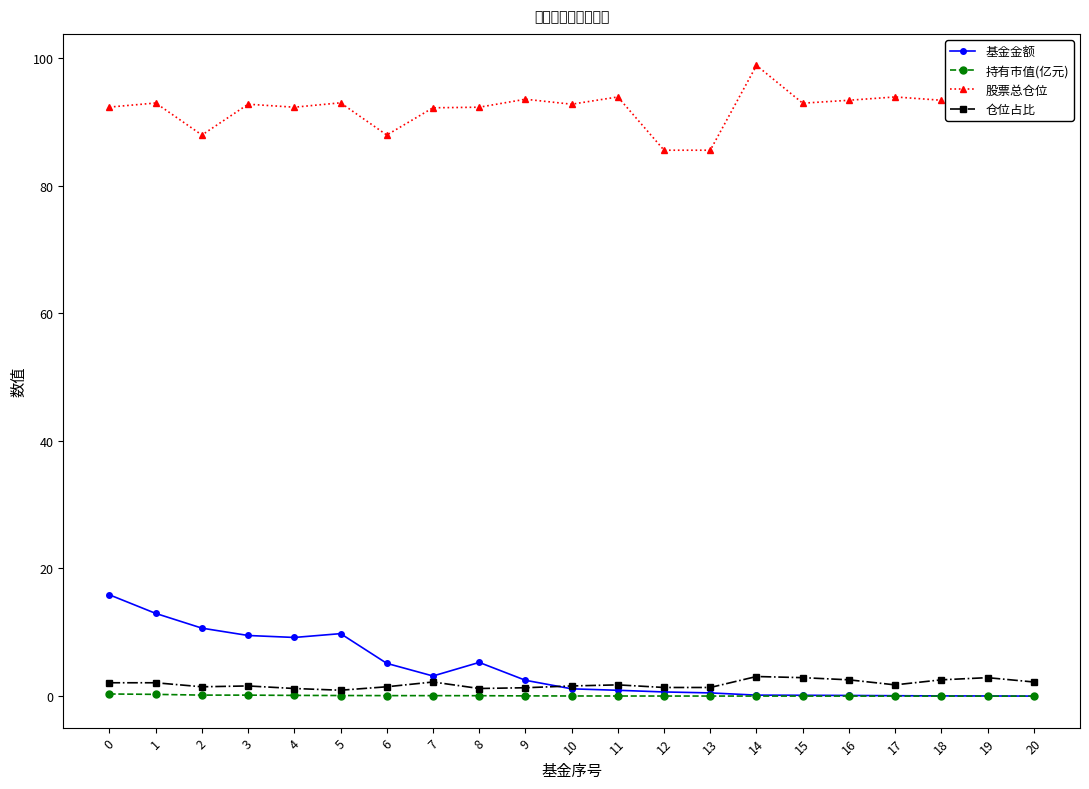

At how many categories does at least one series exceed 77?

21